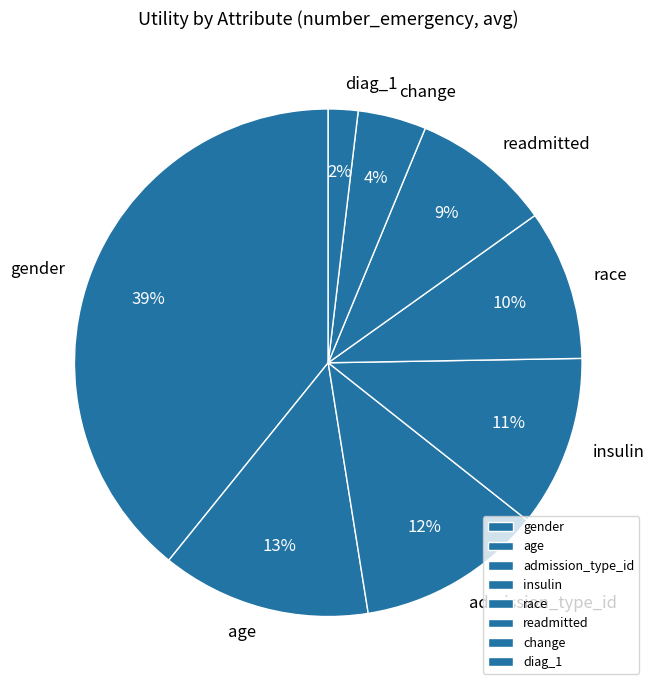

Which slice is the largest?

gender